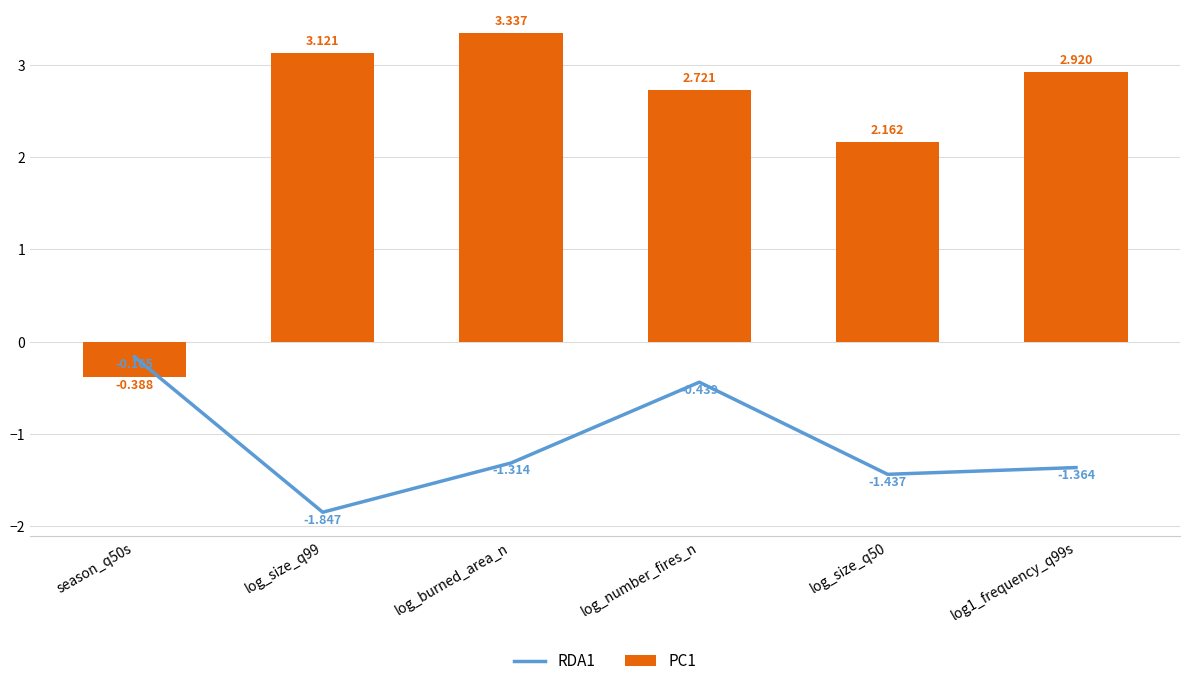

How many groups of bars are there?

6